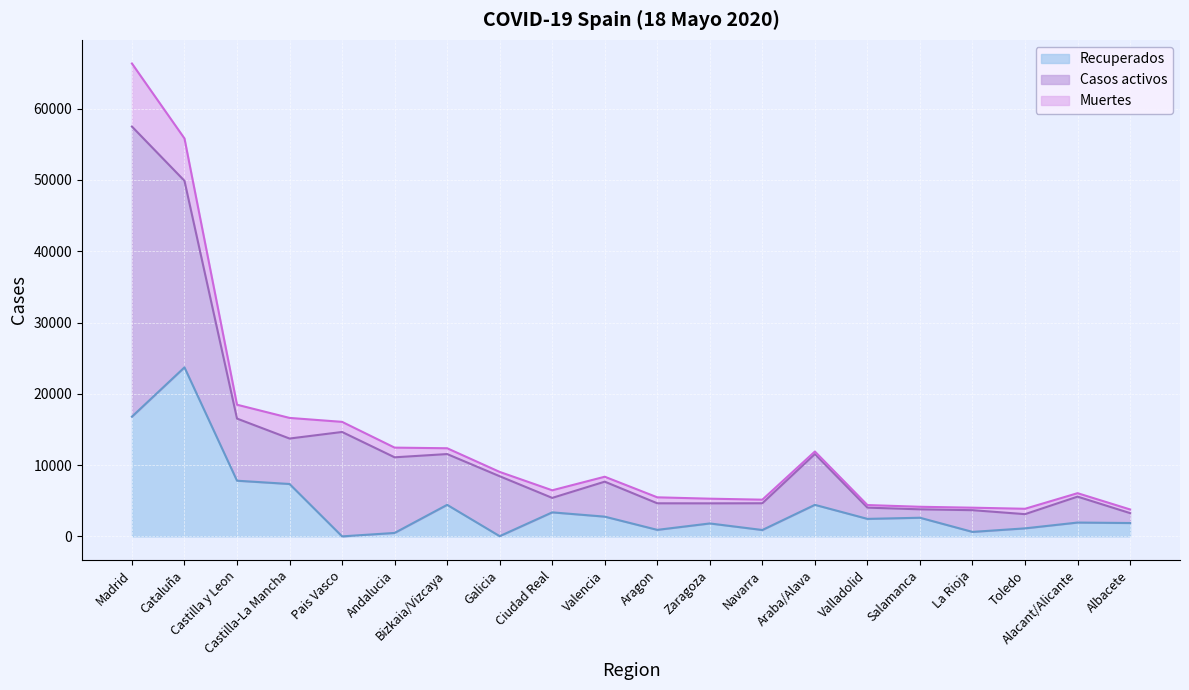

Rank the series by their maximum value, from lowest to highest.

Muertes, Recuperados, Casos activos